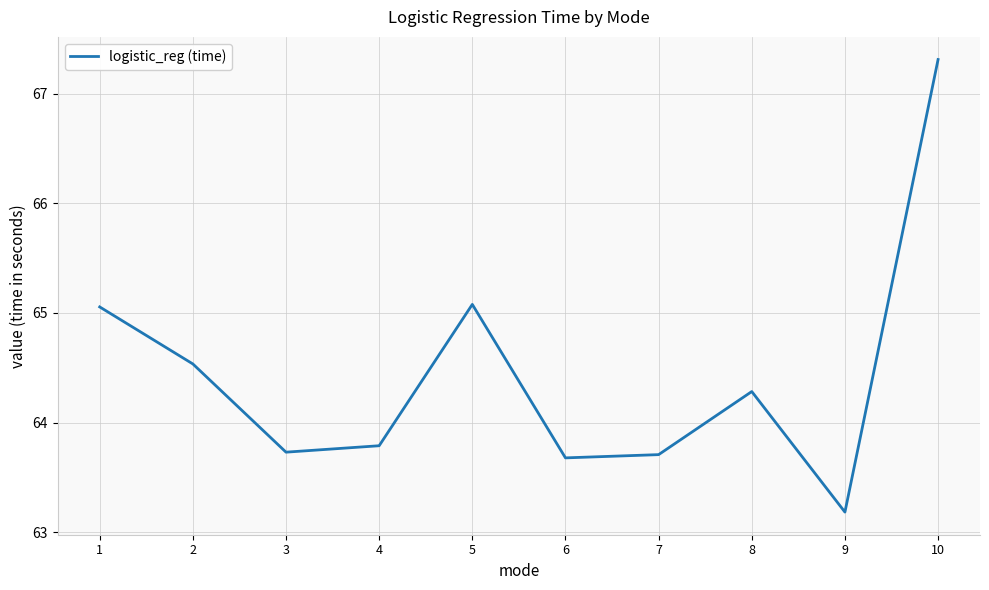

How many lines are shown in the chart?

1